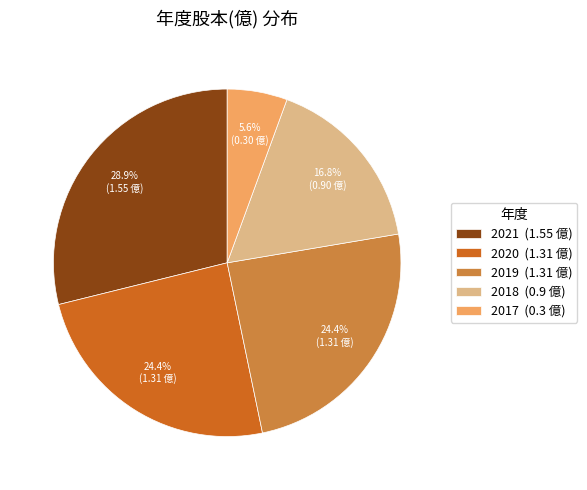

Which slice is the largest?

2021